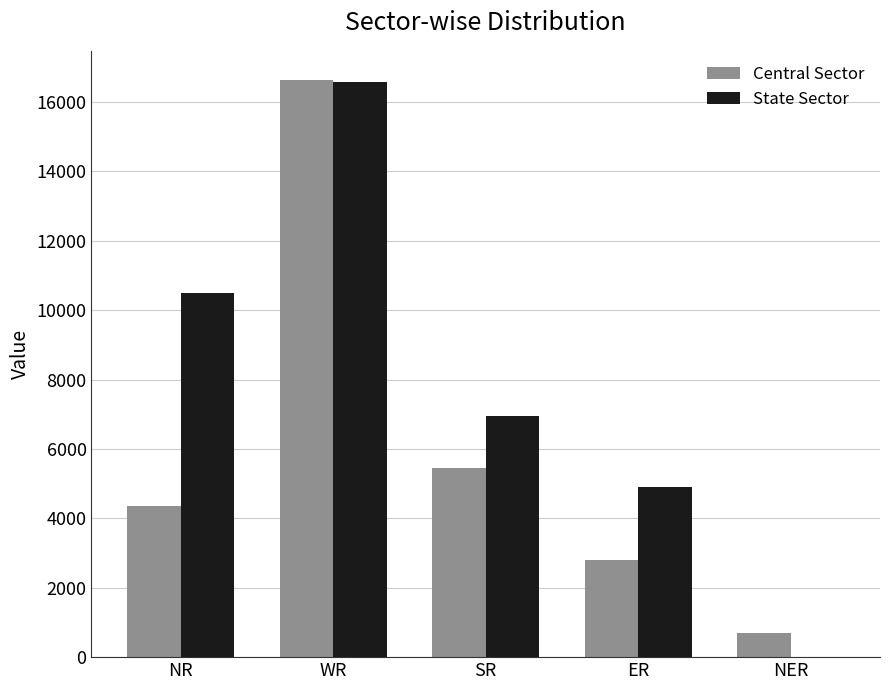

How many data points does each series have?

5